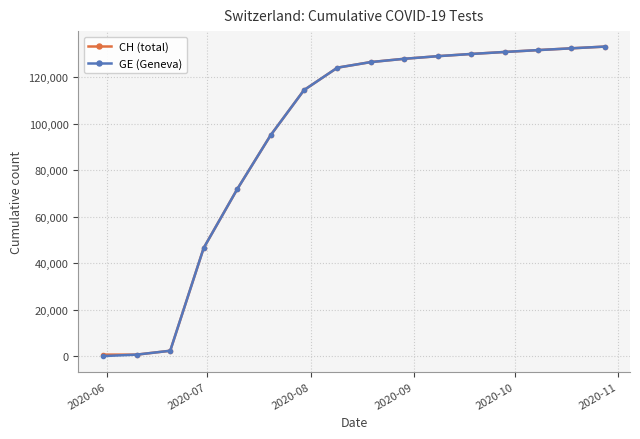

What is the value of the GE (Geneva) point at the 8th from the left?

124161